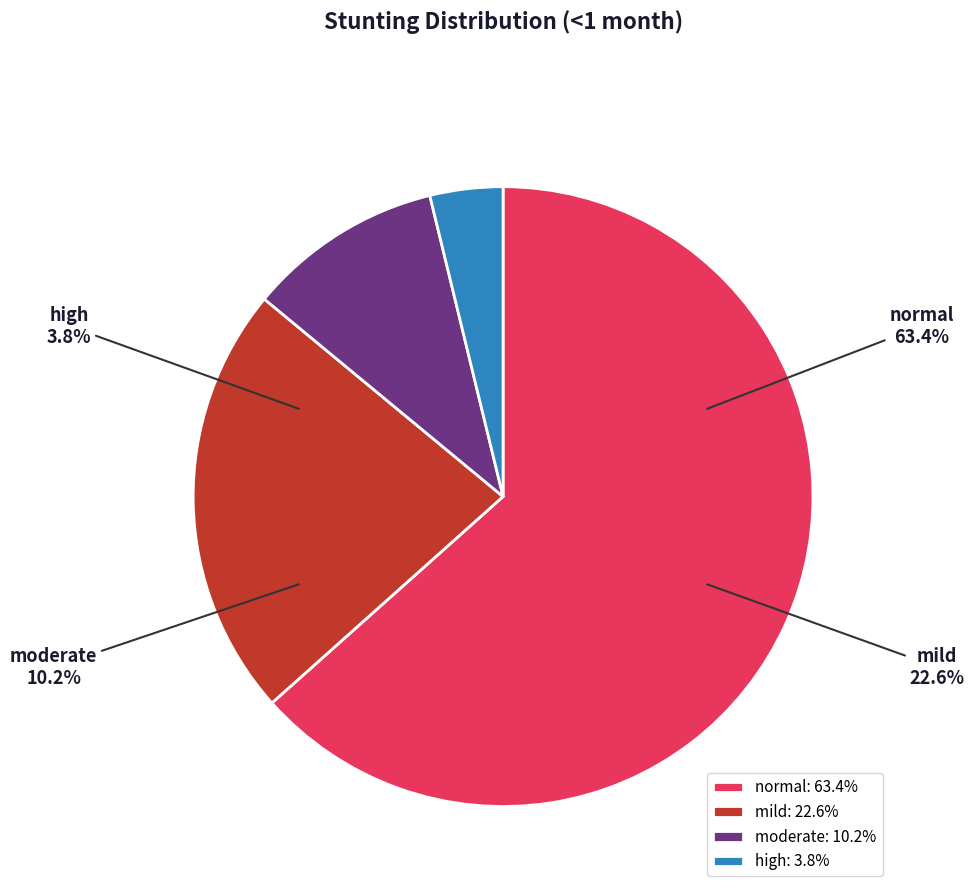

The normal slice represents 77% of the pie. True or false?

False